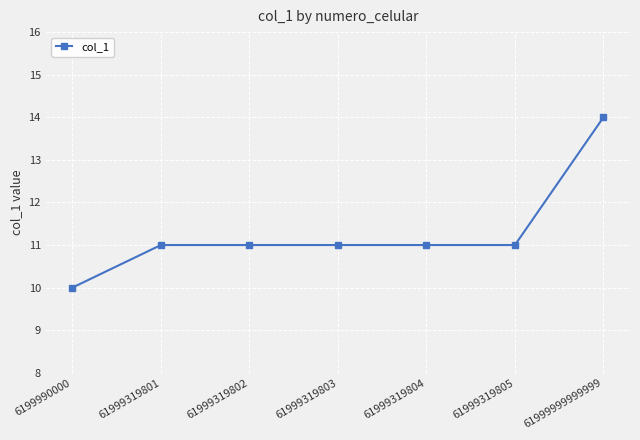

What is the value of the 1st point from the left?

10